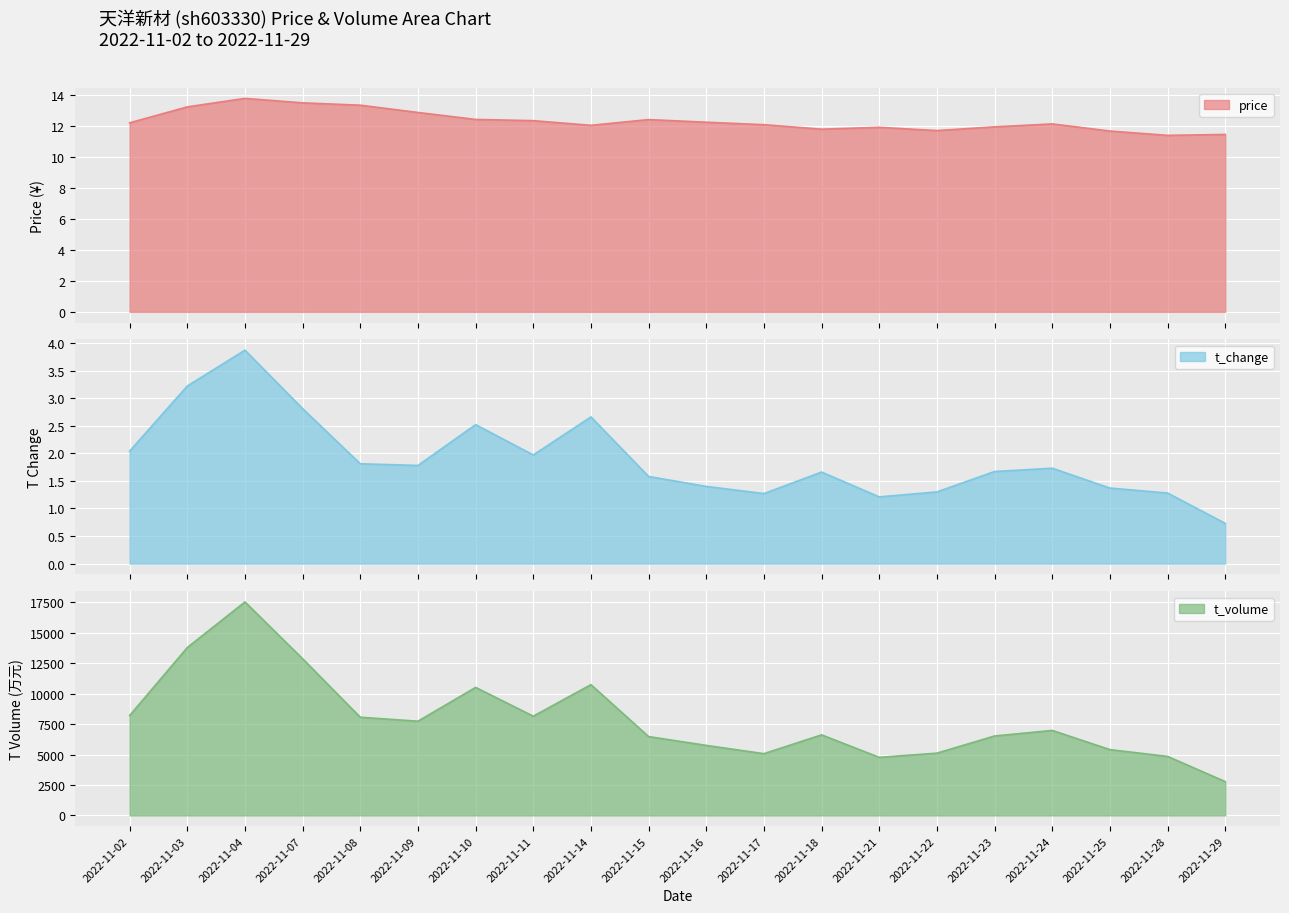

What are all the series names shown in the legend?

price, t_change, t_volume